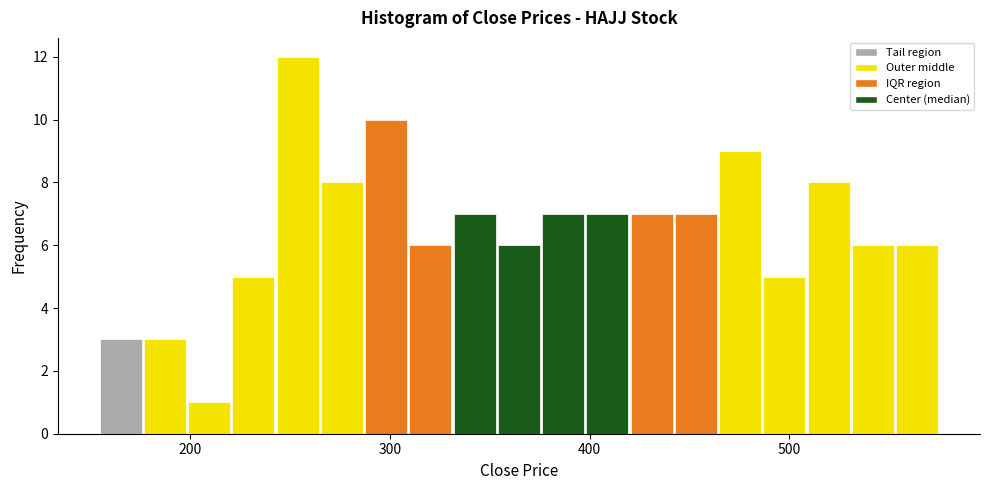

Around what value on the x-axis is the tallest bar? Give the approximate position of its centre, as read against the axis.

250